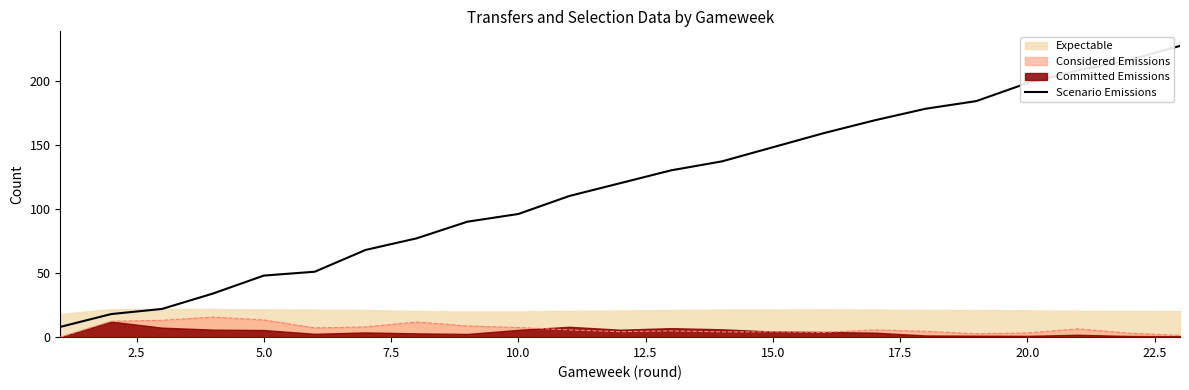

What is the maximum value for Considered Emissions?

15.6